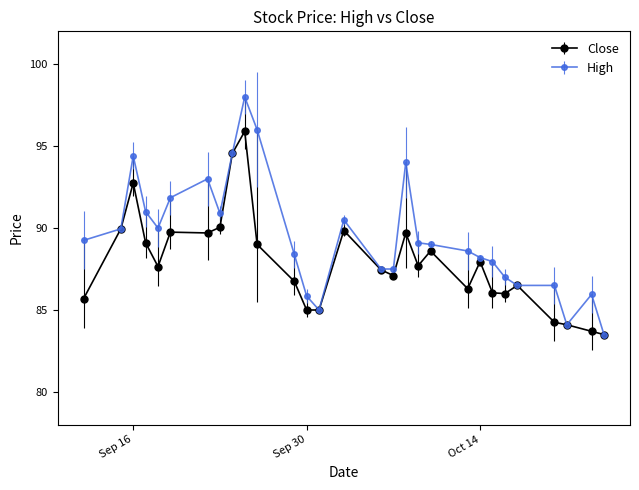

True or false: High has more than 2 interior local peaks.

True